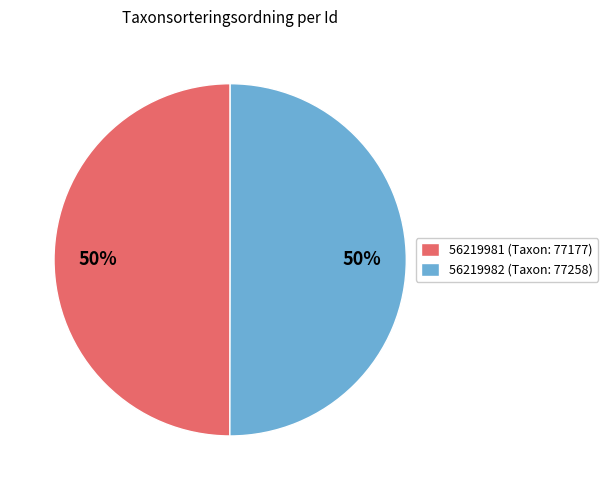

Approximately how many times larger is the value at 56219981 (Taxon: 77177) compared to 56219982 (Taxon: 77258)?

1.0